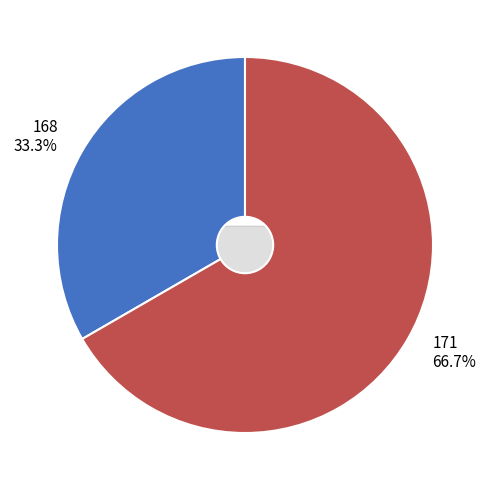

What percentage is NOT represented by 168?

66.7%